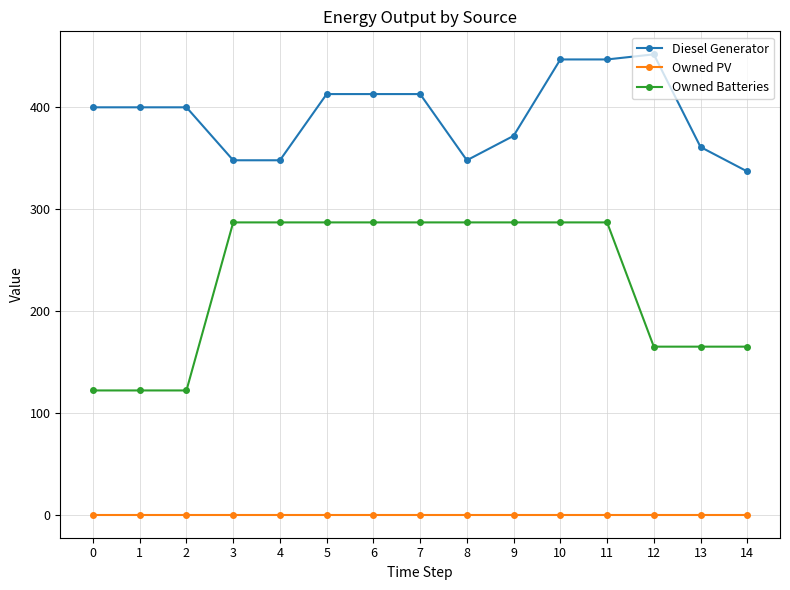

What is the difference between the maximum and minimum values in the Diesel Generator series?

115.0